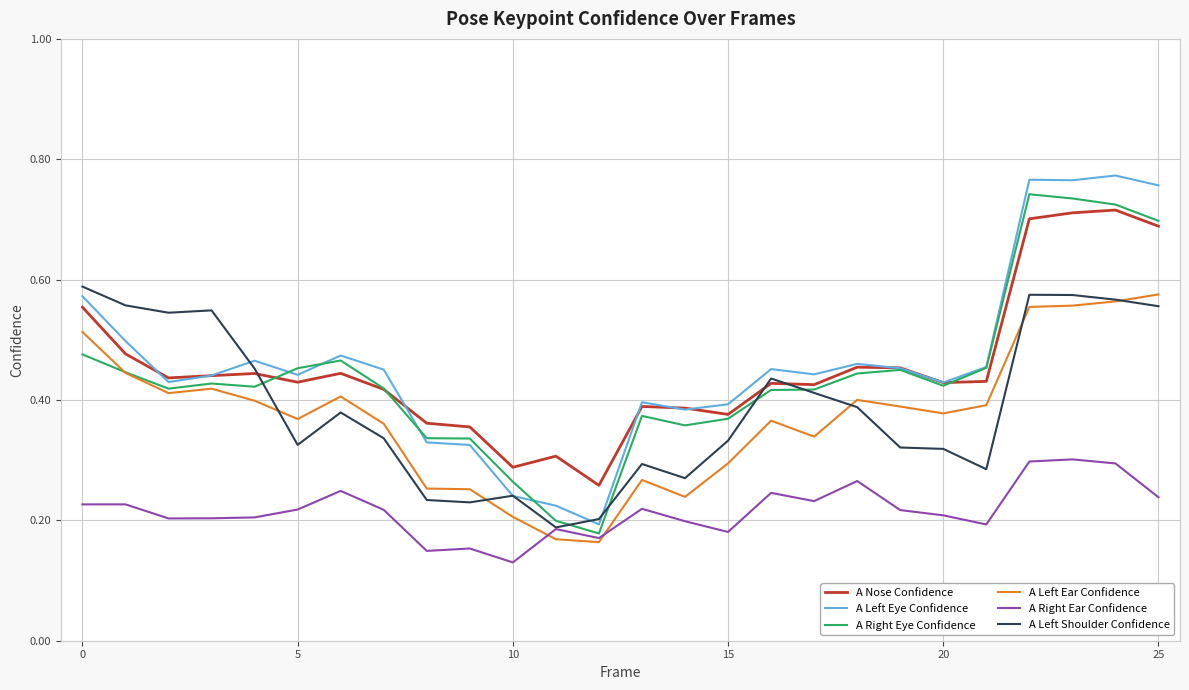

True or false: A Nose Confidence and A Right Ear Confidence cross at least once.

False